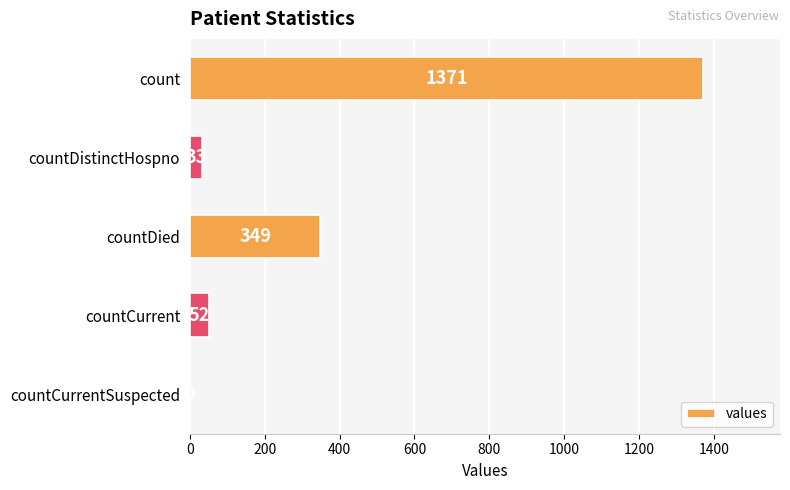

Is it true that the value at countDied is 136?

False